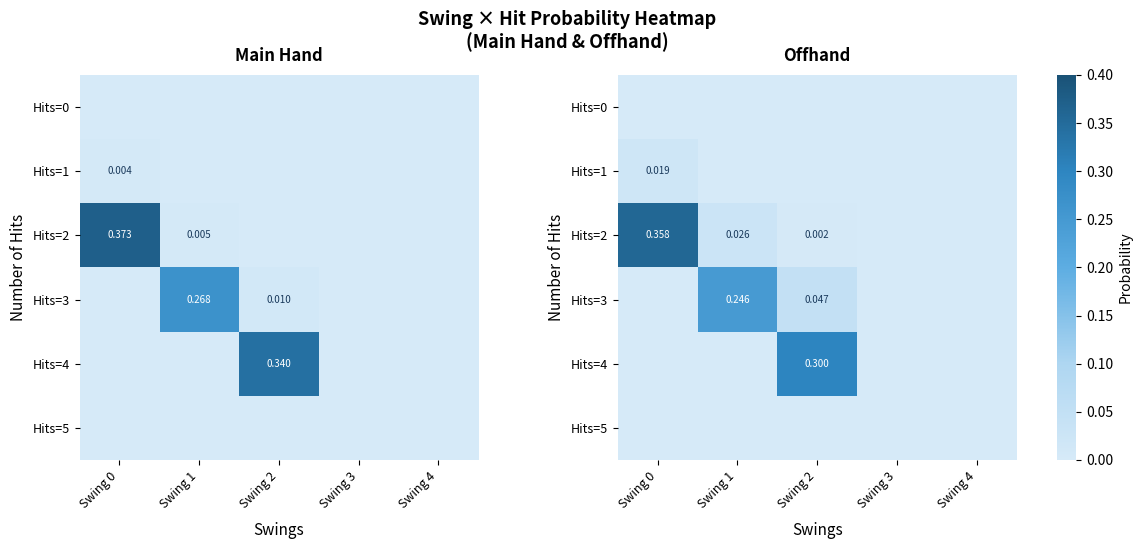

True or false: Hits=4 has a value of 0.1 at Swing 4.

False